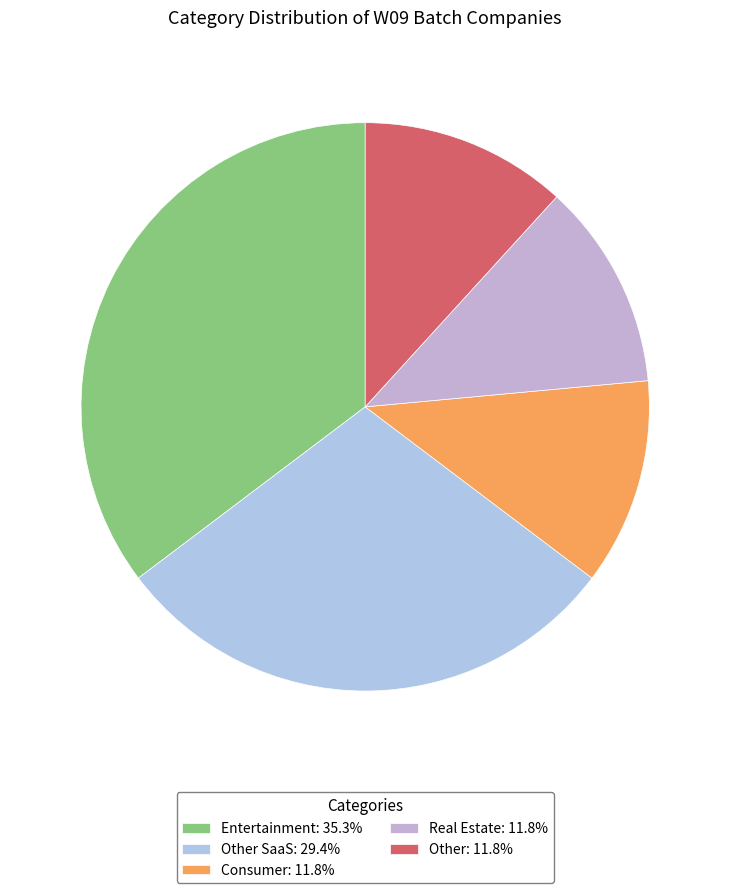

Count the number of slices in the pie.

5